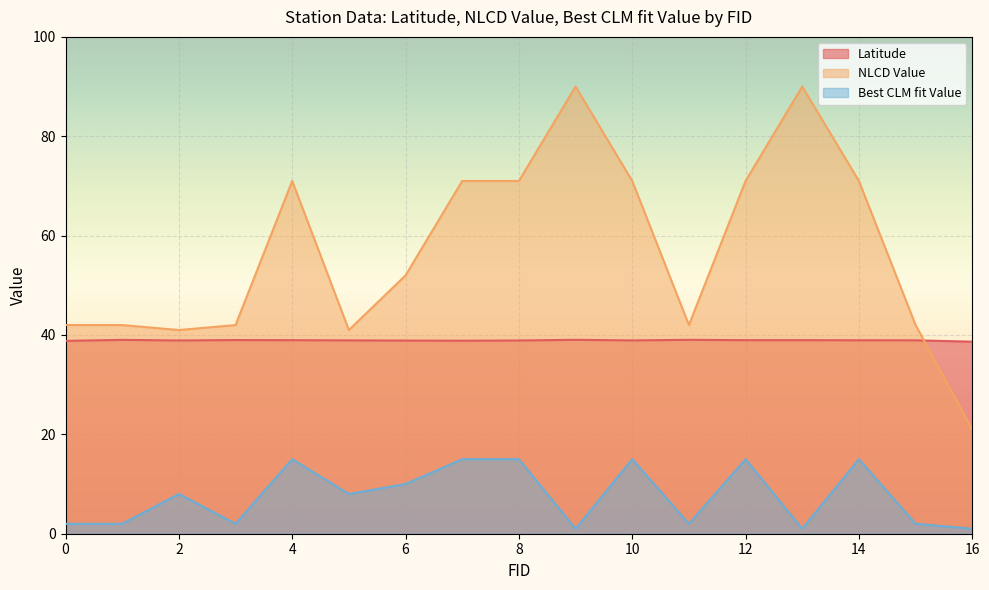

At how many categories does at least one series exceed 79?

2